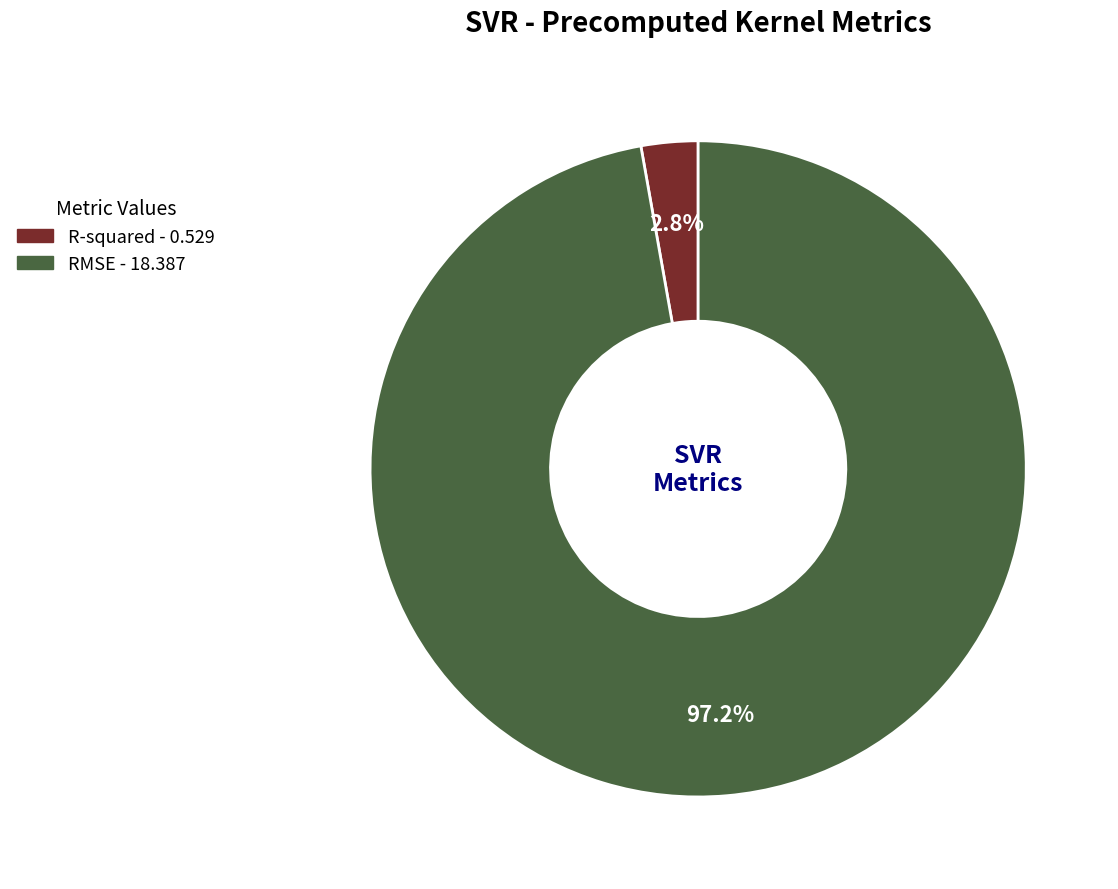

Count the number of slices in the pie.

2